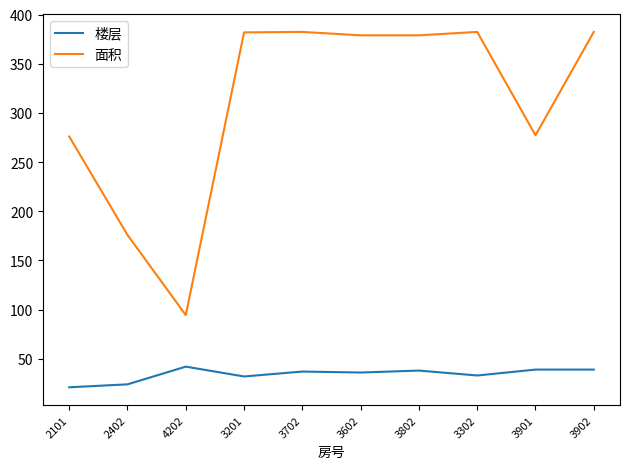

What is the sum of the 面积 values at 4202 and 3802?

473.2